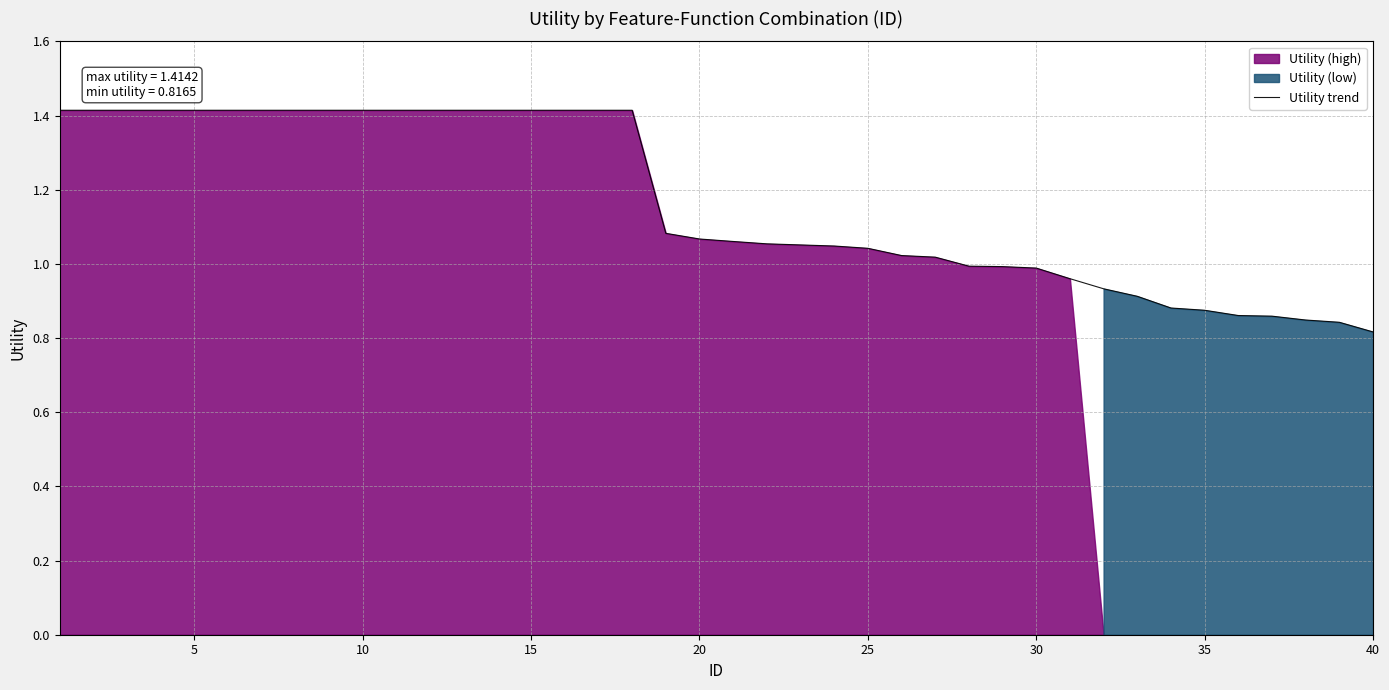

The Utility trend series shows 0.2 at 30. True or false?

False